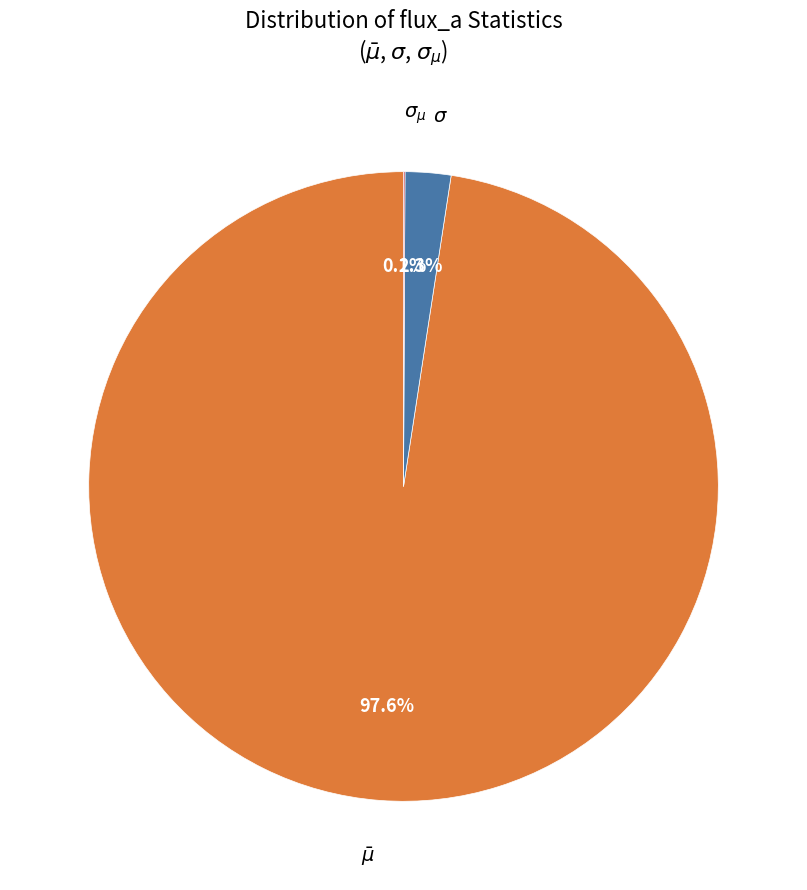

Which category has the biggest portion of the pie?

$\bar\mu$